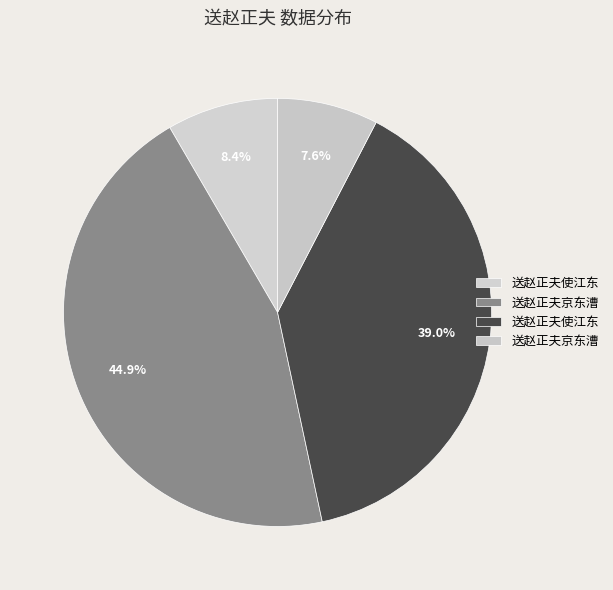

How many segments does this pie chart have?

4